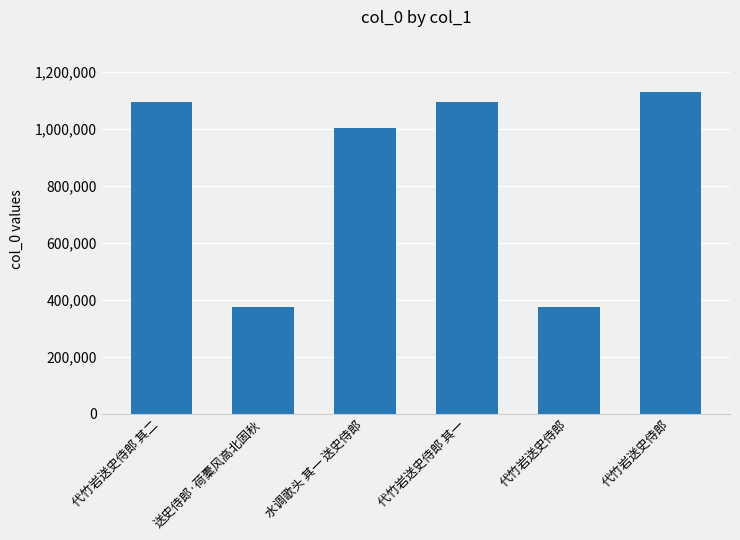

Rank the categories by value from highest to lowest.

代竹岩送史侍郎, 代竹岩送史侍郎 其二, 代竹岩送史侍郎 其一, 水调歌头 其一 送史侍郎, 代竹岩送史侍郎, 送史侍郎·荷橐风高北固秋